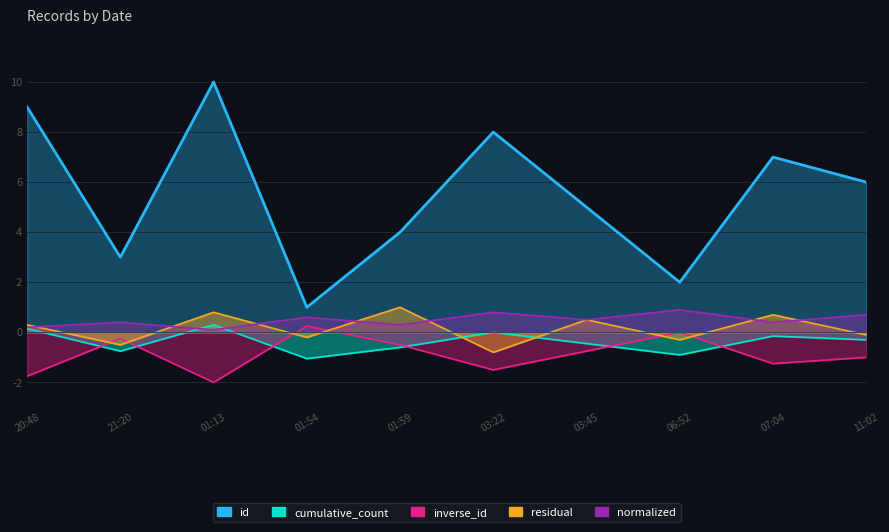

Which category has the highest value in the cumulative_count_line series?

01:13